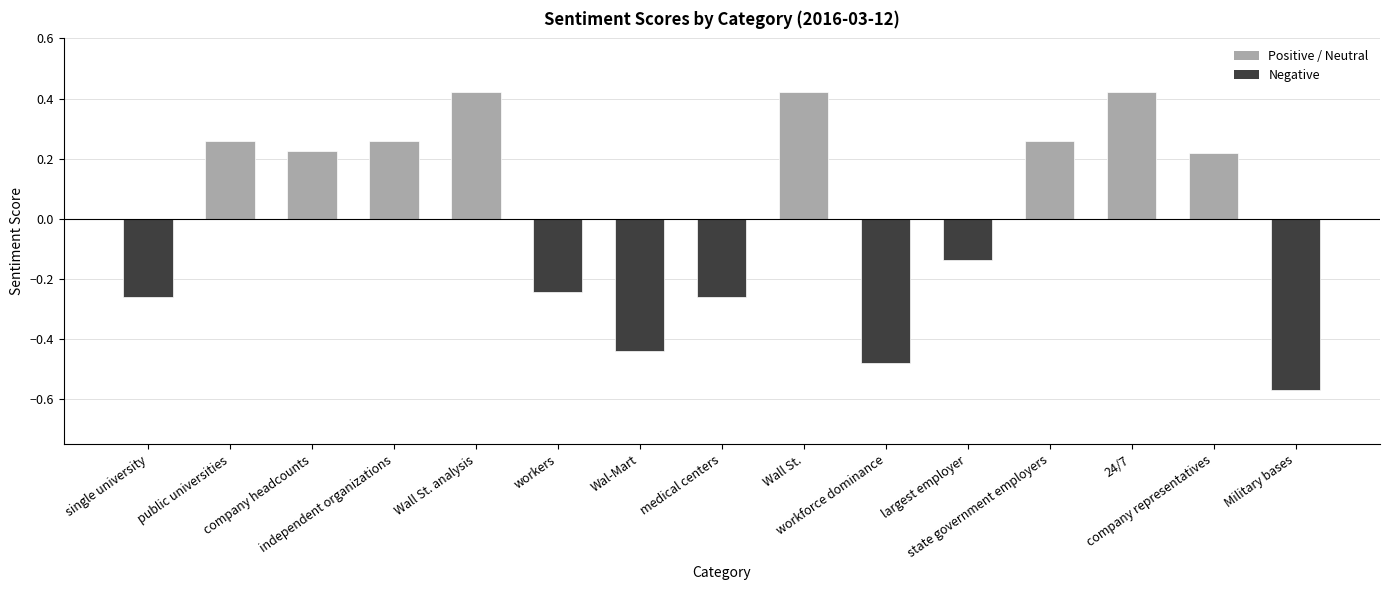

How many values are between 0 and 1?

8